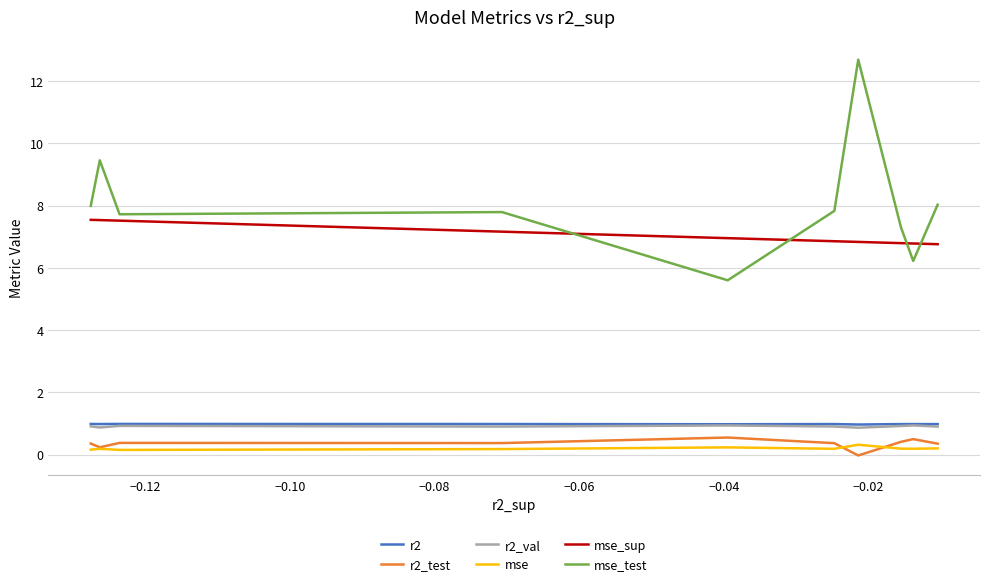

What is the difference between the maximum and minimum values in the mse_test series?

7.1